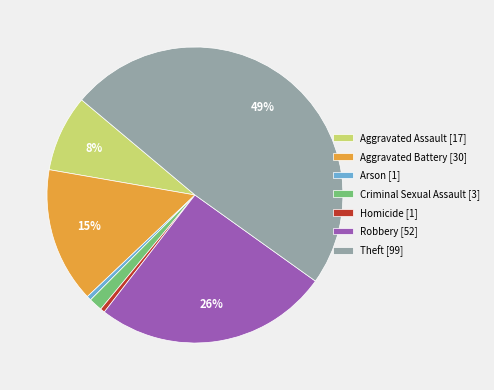

To the nearest percent, what is the average slice percentage?

14%